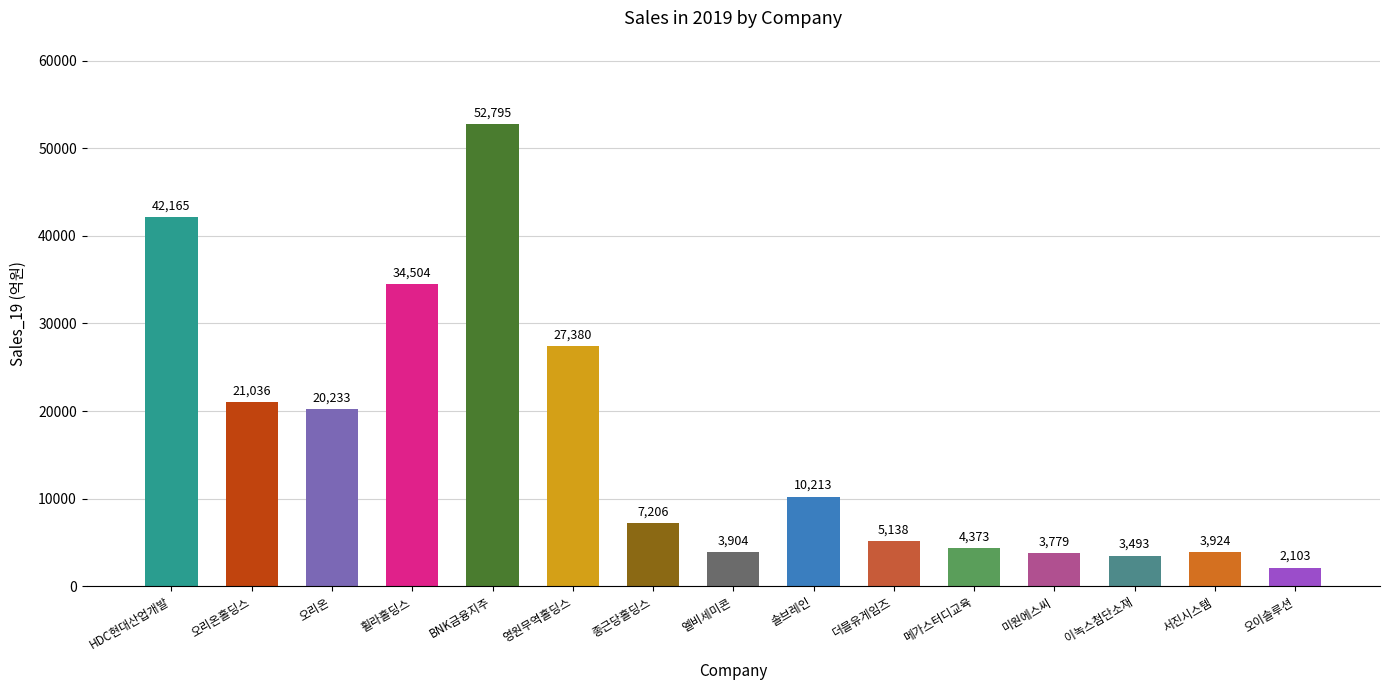

The value at 오이솔루션 is 2103. True or false?

True